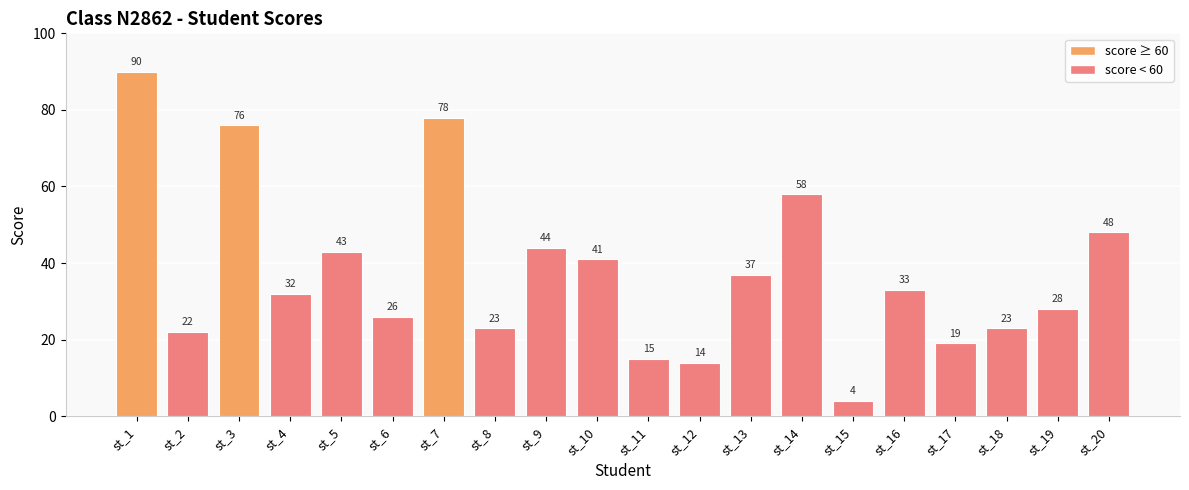

What is the sum of all values?

754